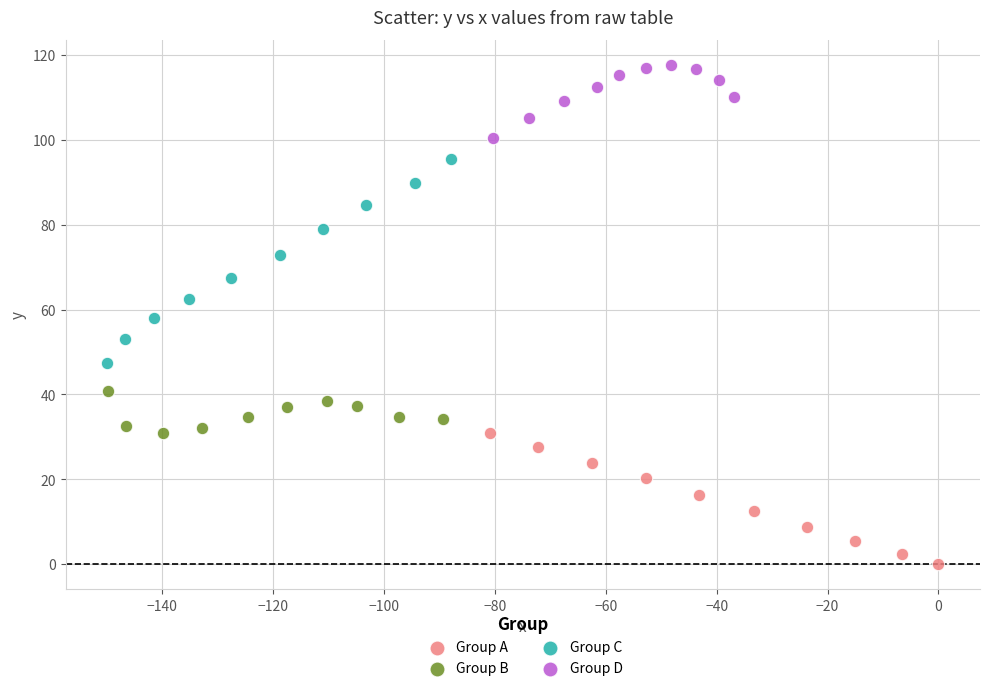

Which series has the widest spread of Y values?

Group C